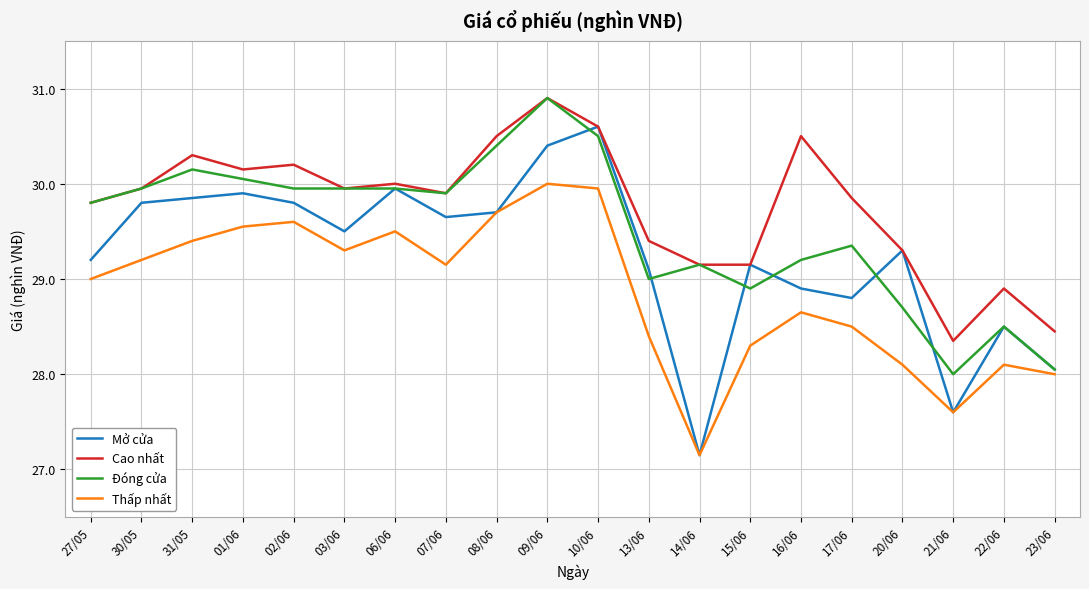

How many interior local valleys does the Mở cửa series have?

5